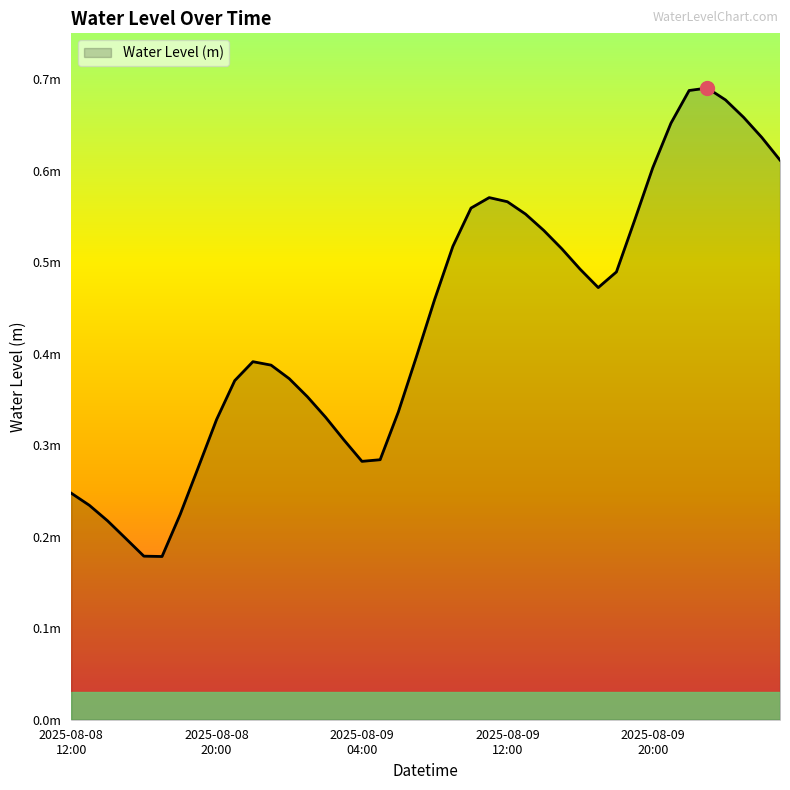

Is this an area chart (filled region under the line)?

Yes